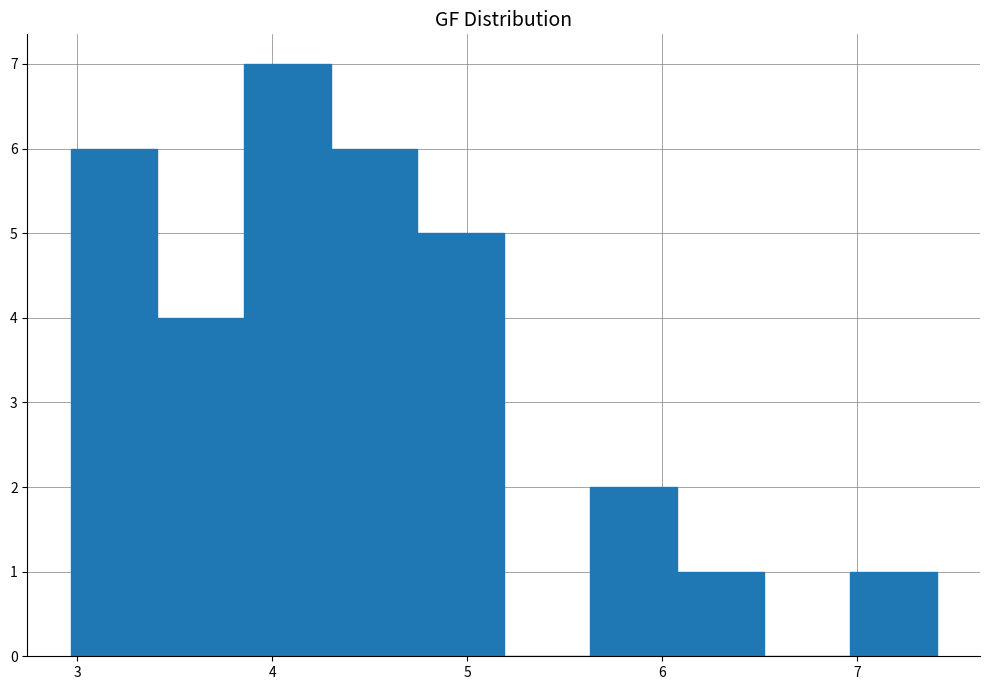

Reading left to right, list every bar in this chart as the range it spans on the x-axis followed by its height. Neither the bar edges nor the heights are printed on the chart, so give them approximately, as read against the axes.

3.0 to 3.4: 6
3.4 to 3.9: 4
3.9 to 4.3: 7
4.3 to 4.7: 6
4.7 to 5.2: 5
5.2 to 5.6: 0
5.6 to 6.1: 2
6.1 to 6.5: 1
6.5 to 7.0: 0
7.0 to 7.4: 1